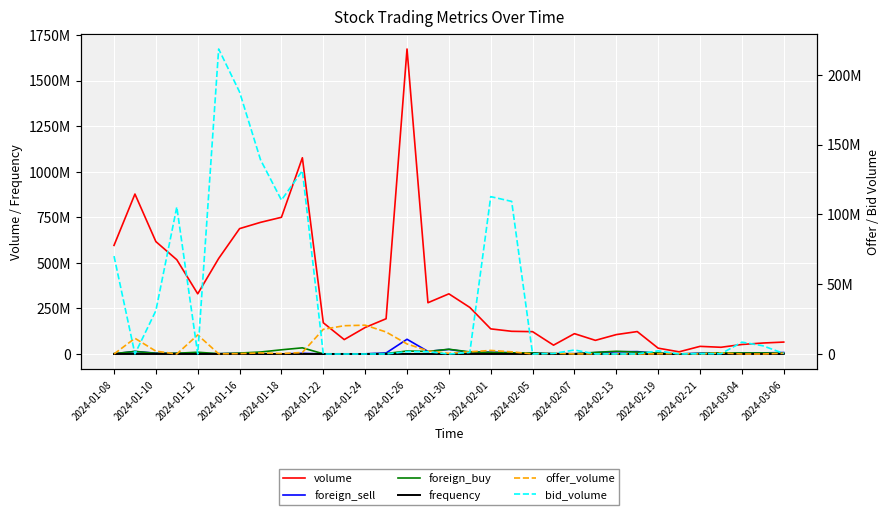

How many data points does each series have?

33